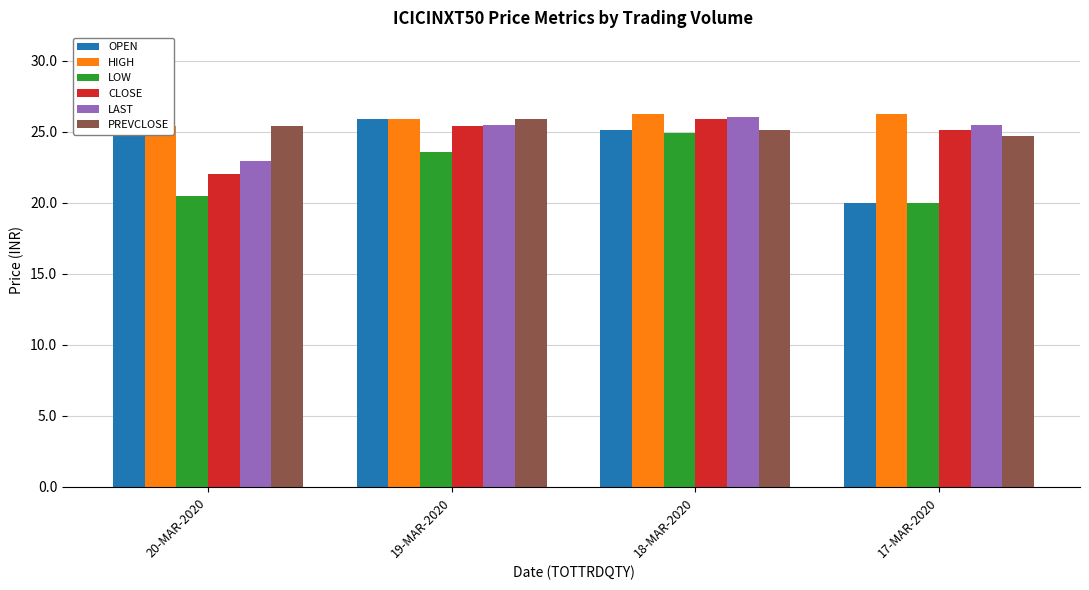

Reading left to right, what are all the values shown in this chart?

OPEN: 20-MAR-2020=25.4	19-MAR-2020=25.9	18-MAR-2020=25.1	17-MAR-2020=20.0
HIGH: 20-MAR-2020=25.4	19-MAR-2020=25.9	18-MAR-2020=26.2	17-MAR-2020=26.2
LOW: 20-MAR-2020=20.5	19-MAR-2020=23.6	18-MAR-2020=24.9	17-MAR-2020=20.0
CLOSE: 20-MAR-2020=22.0	19-MAR-2020=25.4	18-MAR-2020=25.9	17-MAR-2020=25.1
LAST: 20-MAR-2020=22.9	19-MAR-2020=25.5	18-MAR-2020=26.1	17-MAR-2020=25.5
PREVCLOSE: 20-MAR-2020=25.4	19-MAR-2020=25.9	18-MAR-2020=25.1	17-MAR-2020=24.7